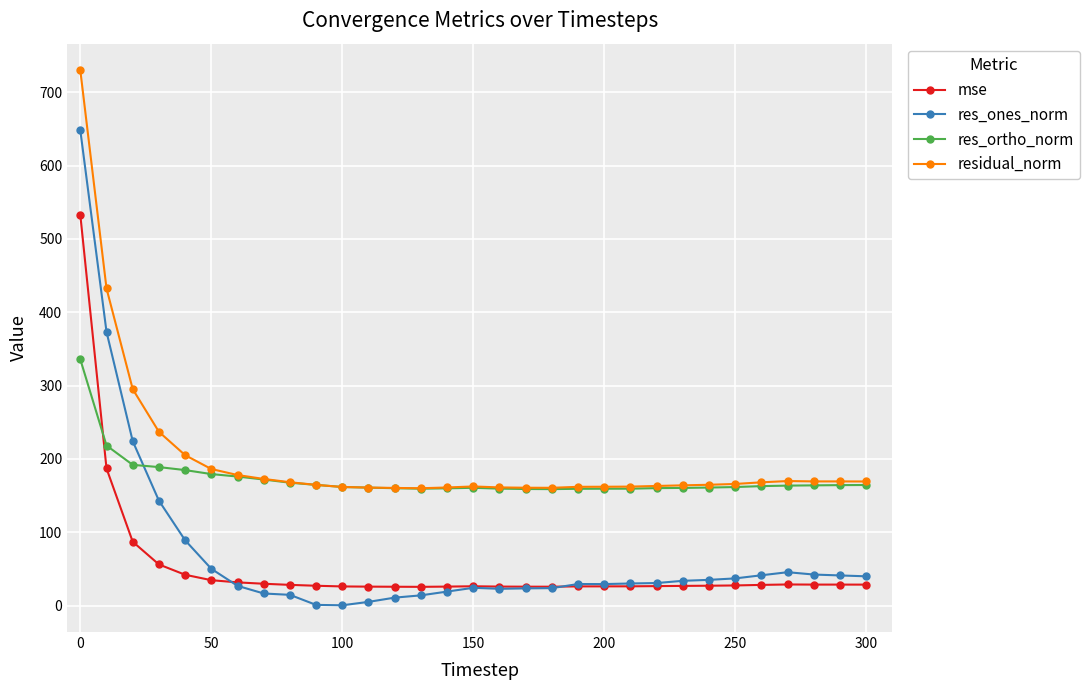

Which series has the largest range (max minus min)?

res_ones_norm